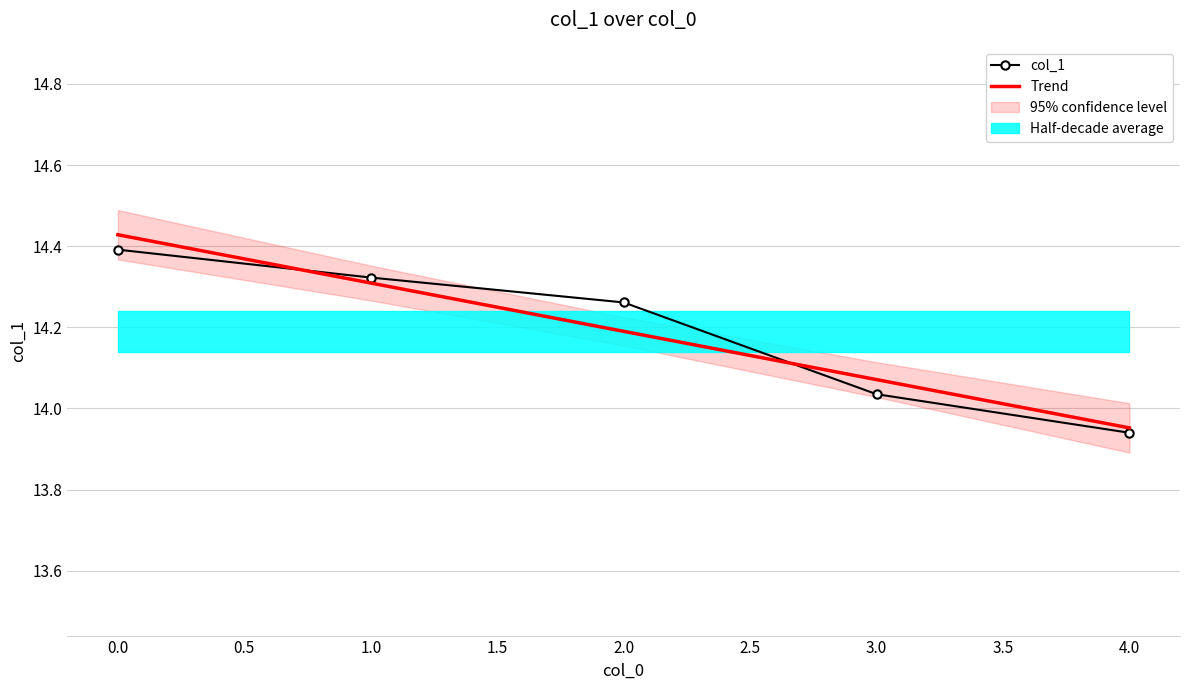

What is the maximum value shown in the chart?

14.4